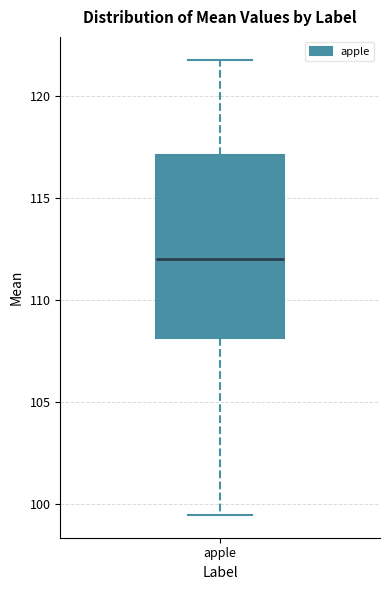

Where does the upper whisker of the box for apple end on the y-axis? The values are not printed on the chart, so give them approximately, as read against the axis.

122.0